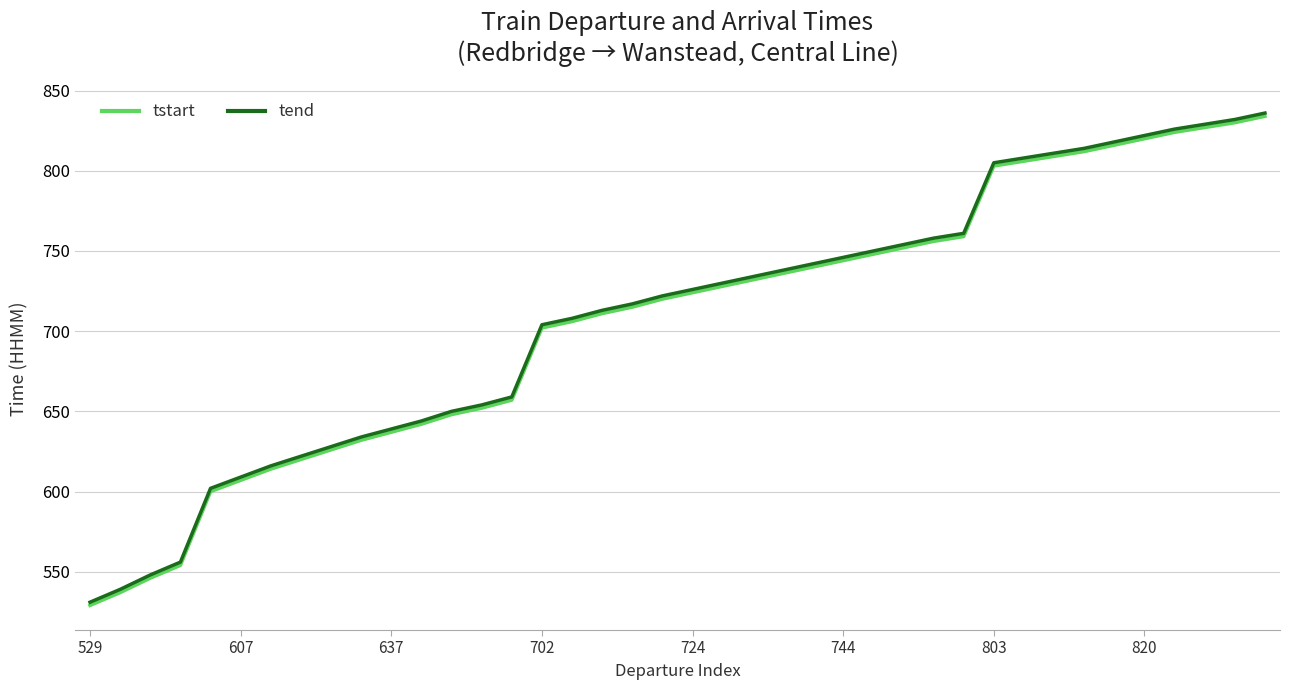

Does the chart display data point markers on the line(s)?

No